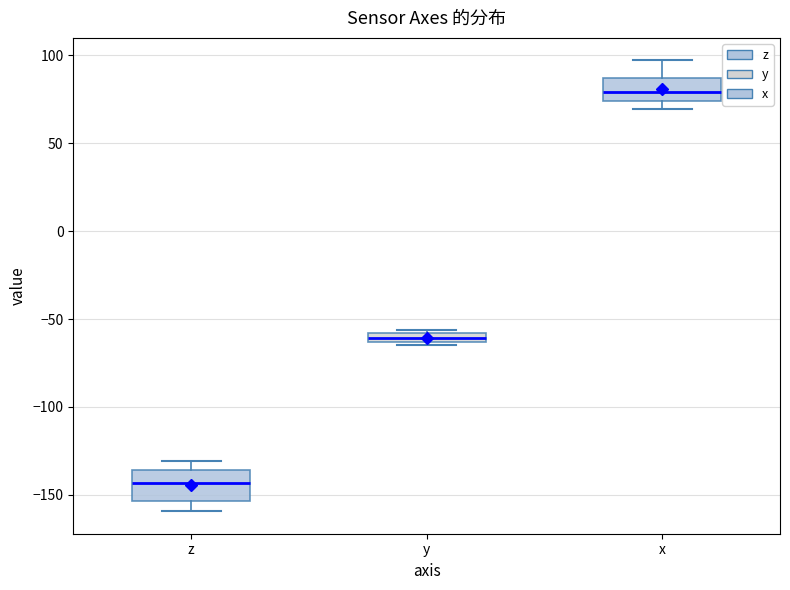

Where is the upper edge of the box for z on the y-axis? The values are not printed on the chart, so give them approximately, as read against the axis.

-135